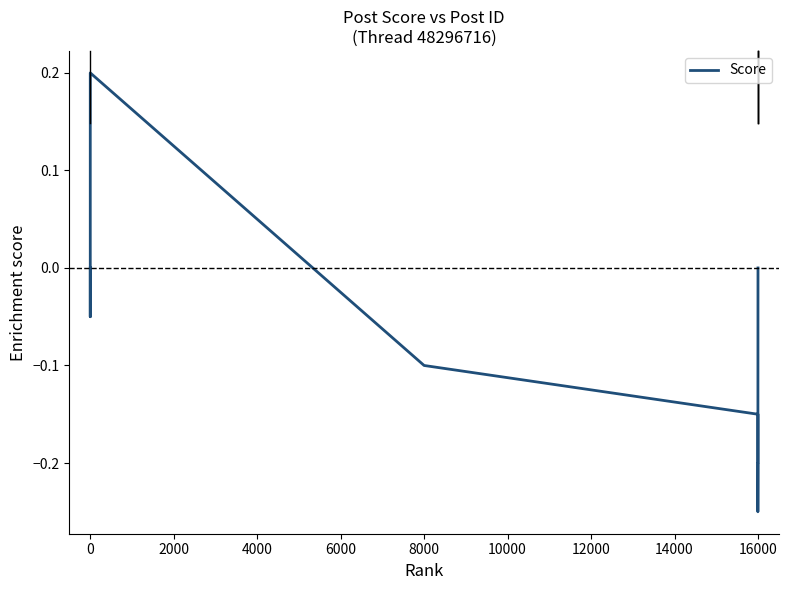

What is the sum of all values?

-0.9